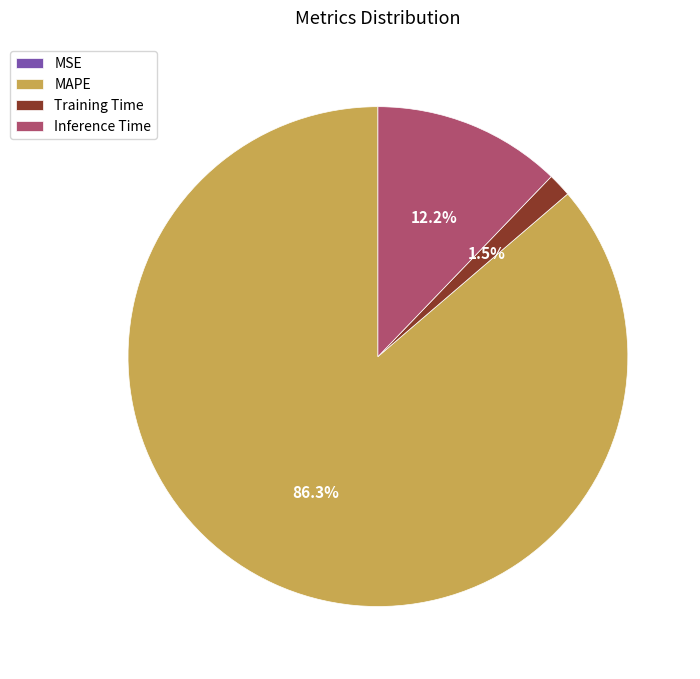

Which category accounts for the majority?

MAPE